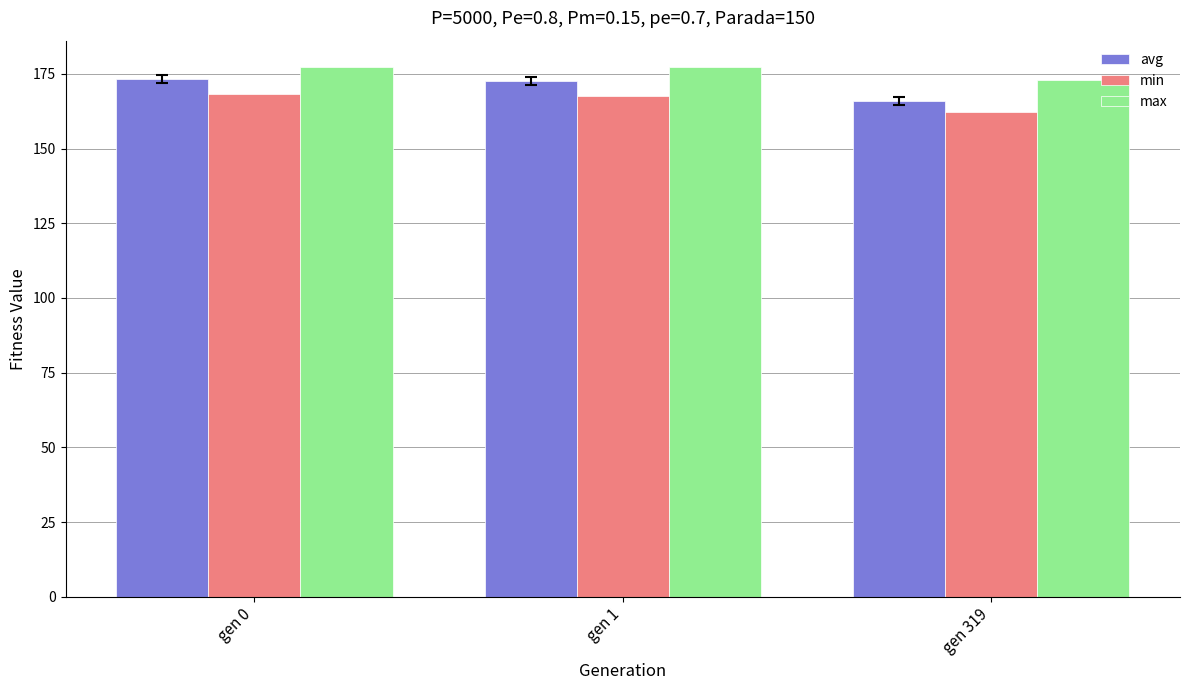

At which label does min reach its minimum?

gen 319